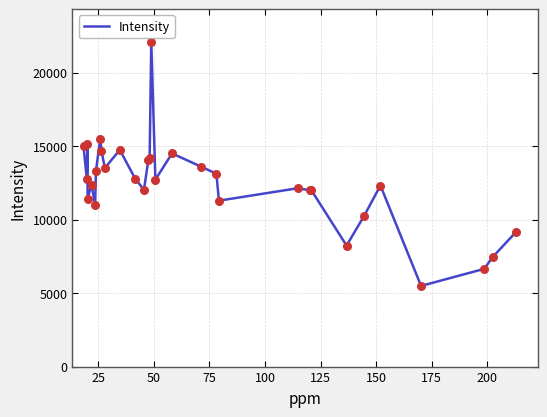

What is the smallest value displayed?

5487.6